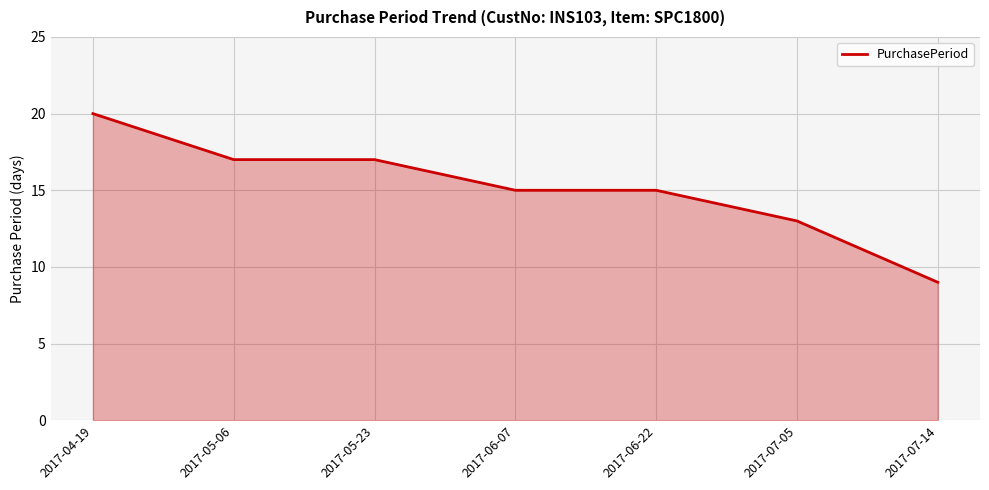

True or false: there are more than 2 points higher than both neighbors.

False